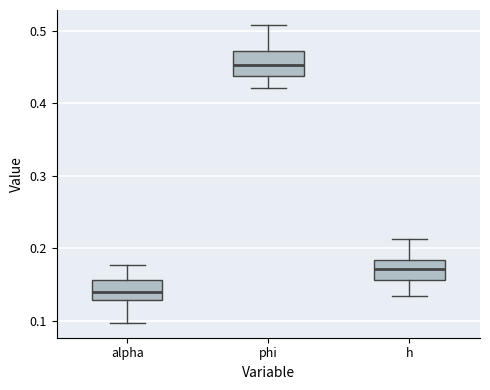

Reading left to right, read every box against the y-axis: the position of its median line, the range the box covers, and the ends of its whiskers. The values are not printed on the chart, so give them approximately, as read against the axis.

alpha: median 0.14, box 0.13 to 0.16, whiskers 0.10 to 0.18
phi: median 0.45, box 0.44 to 0.47, whiskers 0.42 to 0.51
h: median 0.17, box 0.16 to 0.18, whiskers 0.13 to 0.21